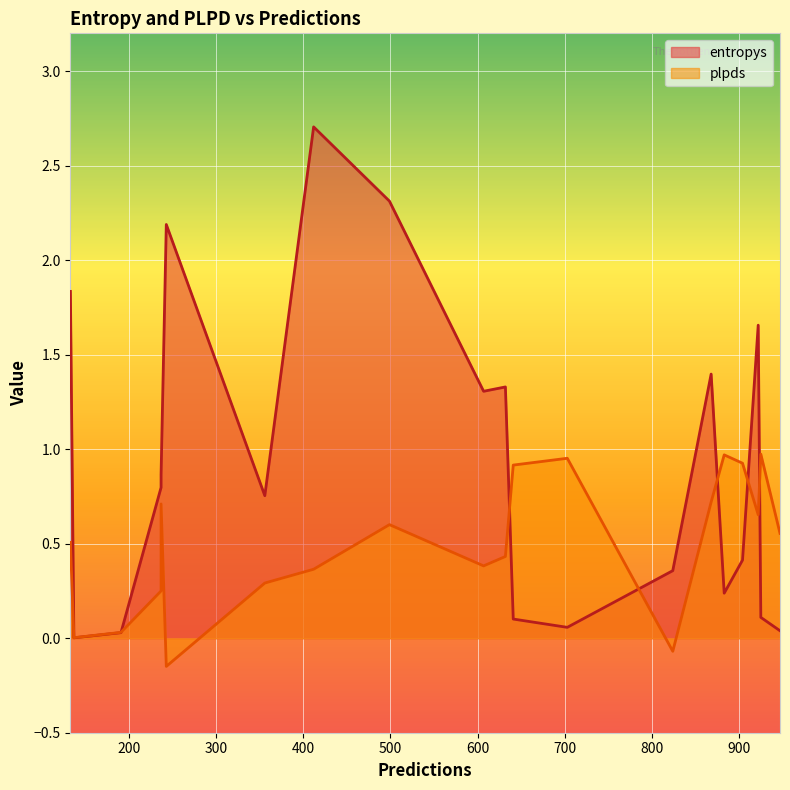

Which series has the largest range (max minus min)?

entropys